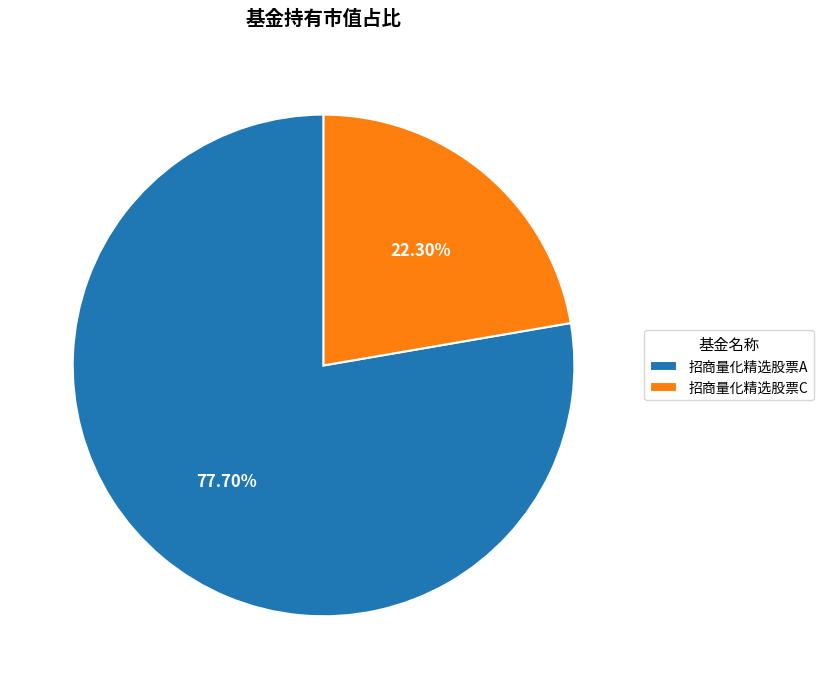

The 招商量化精选股票A slice represents 65% of the pie. True or false?

False